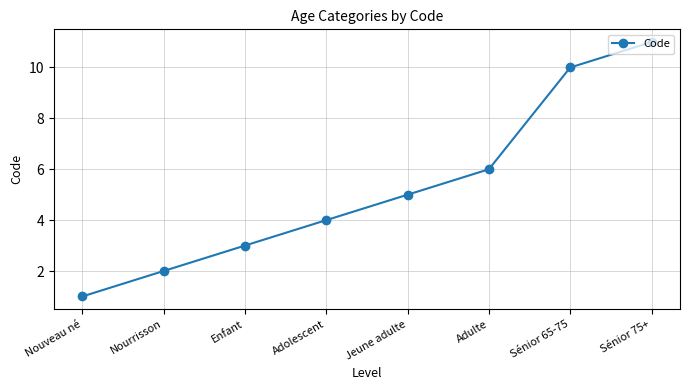

What is the sum of the values at Jeune adulte and Adolescent?

9